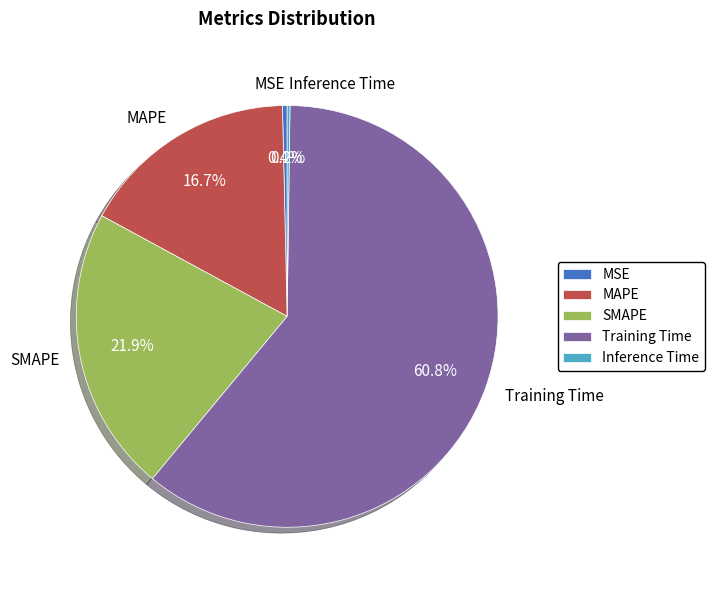

How much of the chart is everything except MAPE?

83.3%